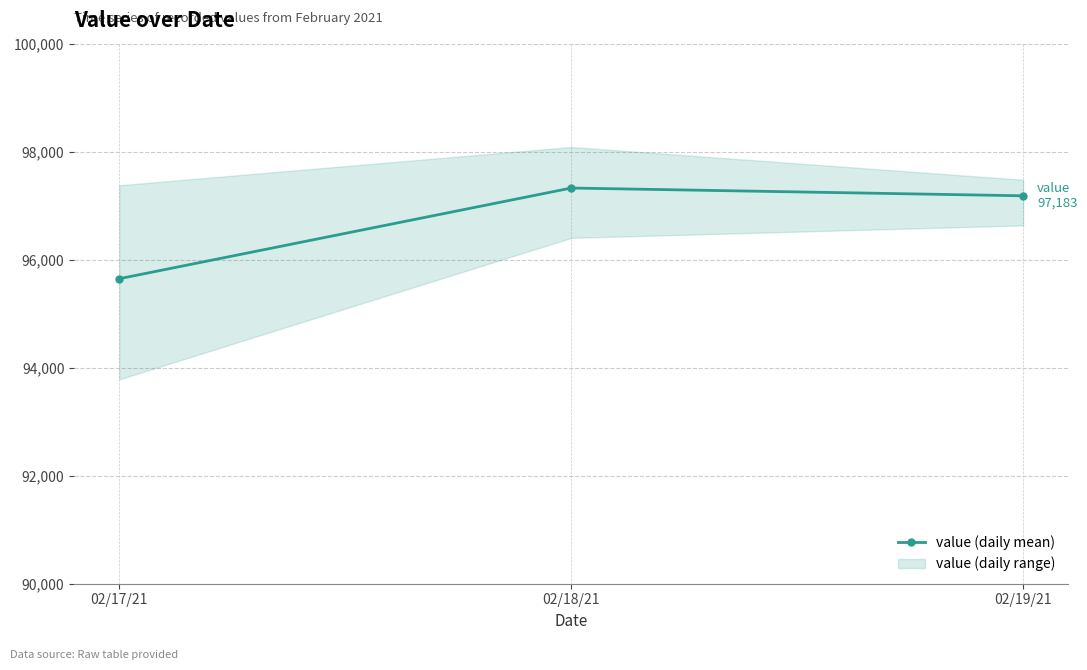

What is the value of the 2nd point from the left?

97327.0